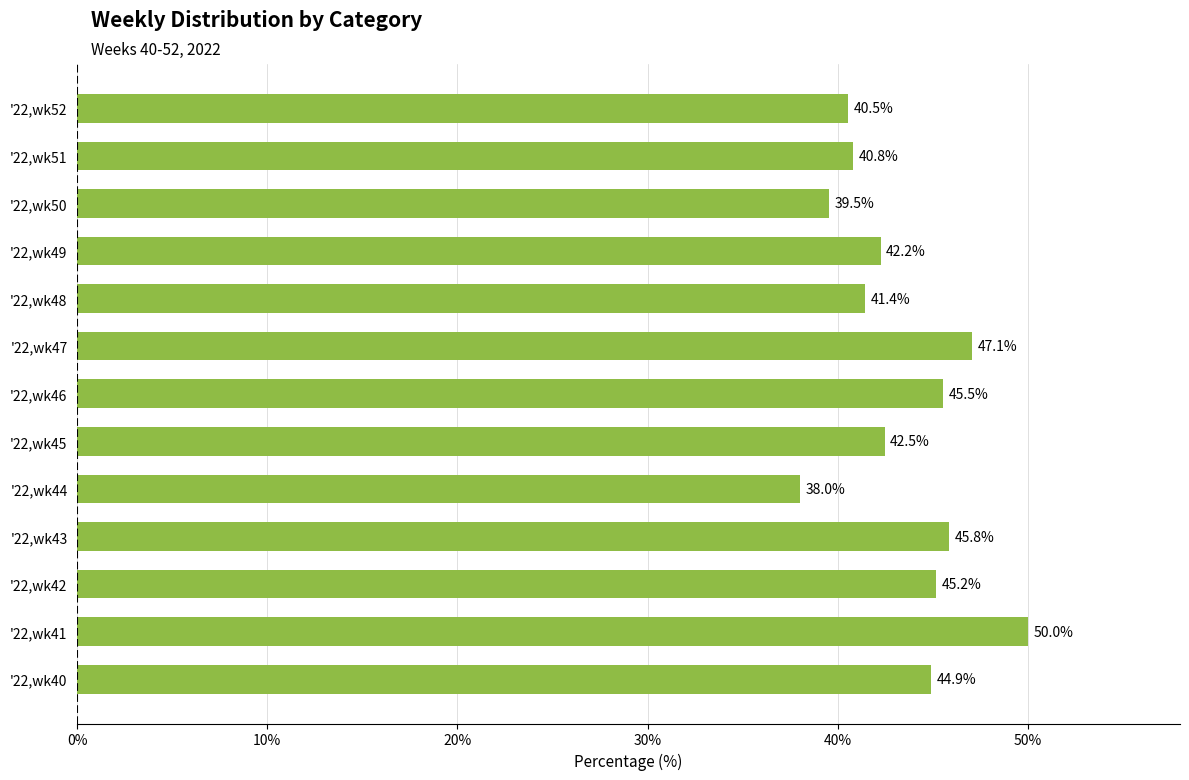

What is the average value?

43.4